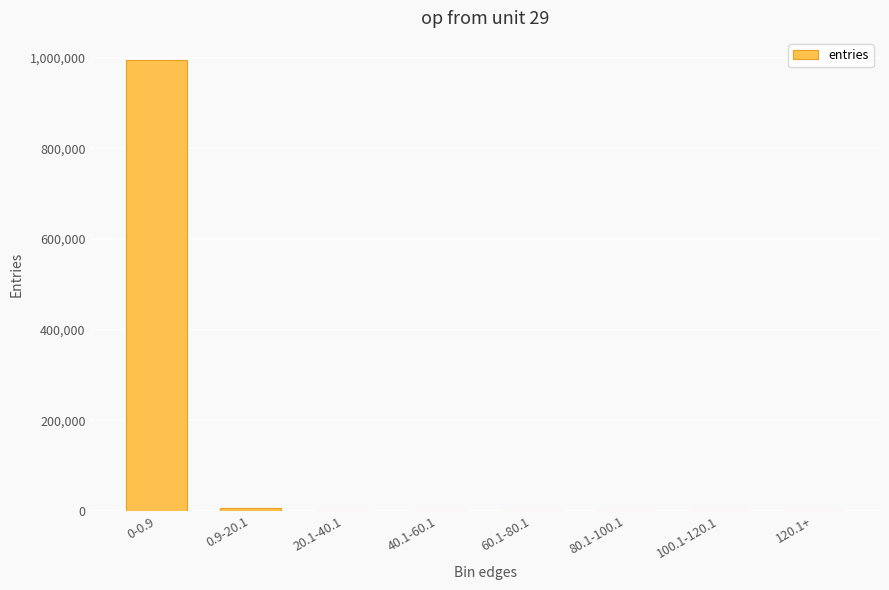

Where does the data first go above 26?

0-0.9